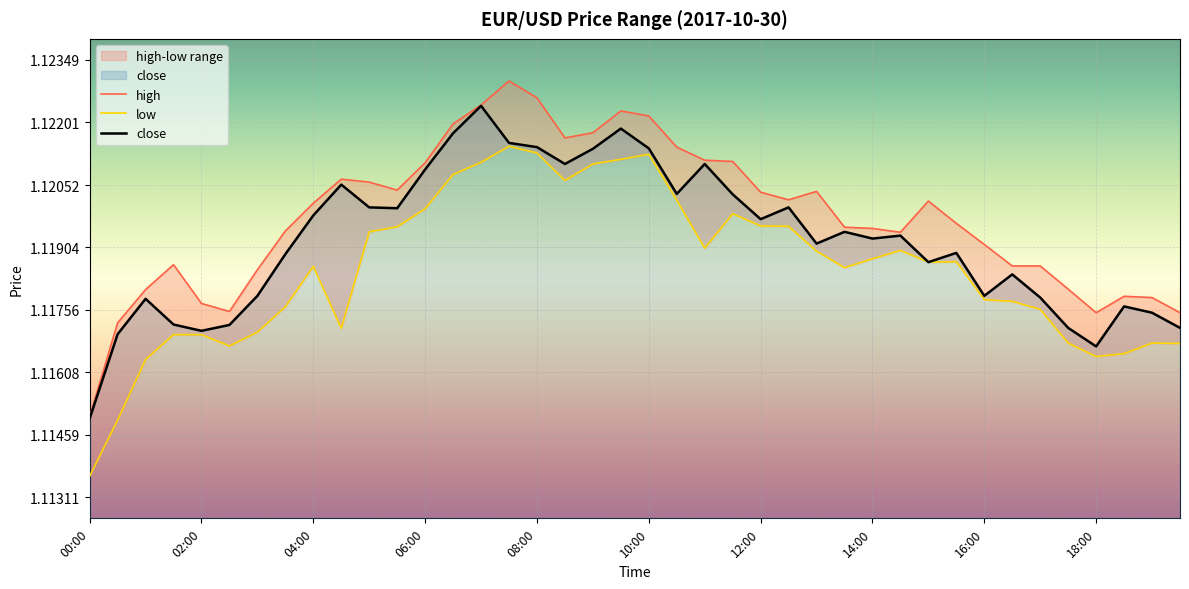

What is the total value across all series at 03:30?

3.4